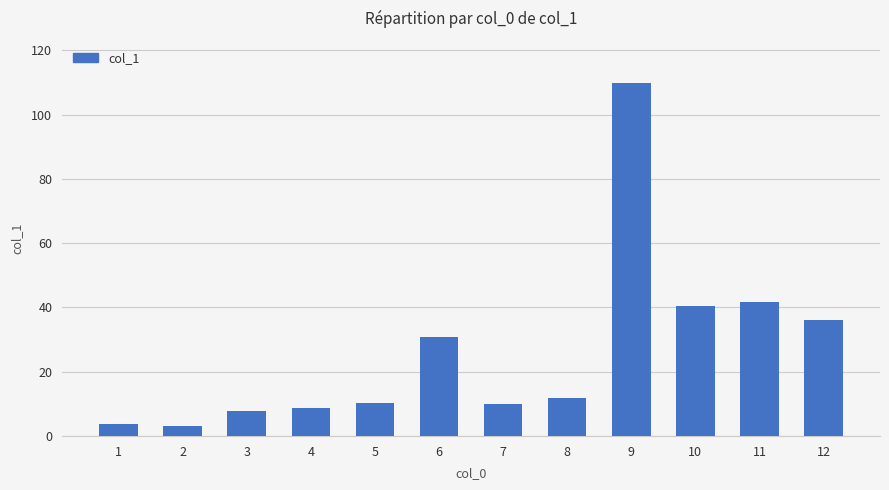

What is the smallest value displayed?

3.0